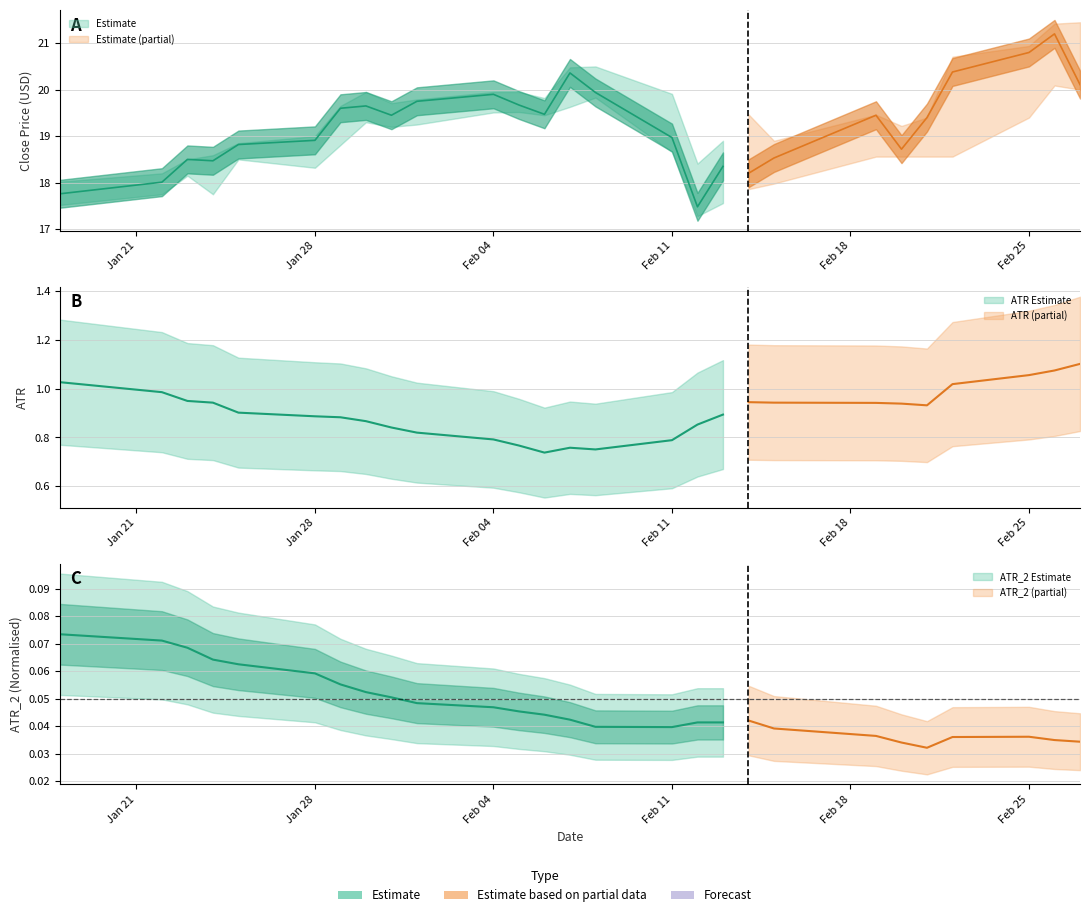

At which category does the chart reach its peak across all series?

26